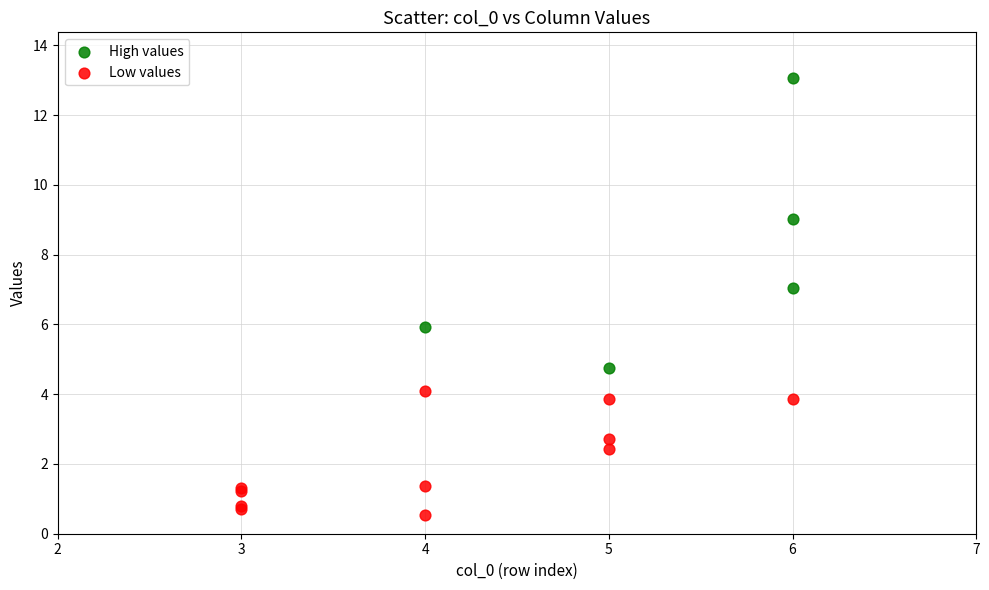

What are all the series names shown in the legend?

High values, Low values